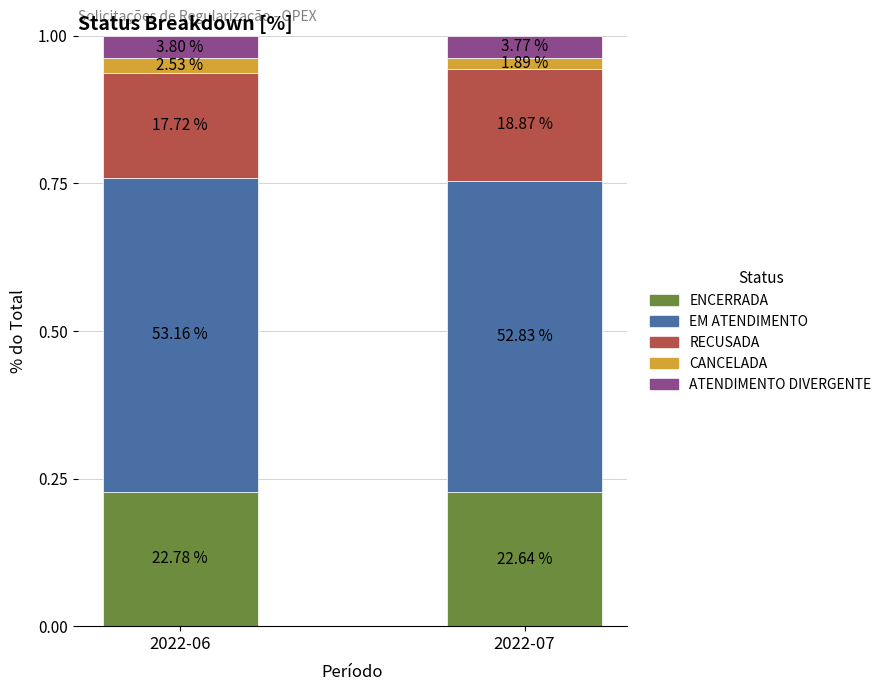

How many bars are there in total?

2